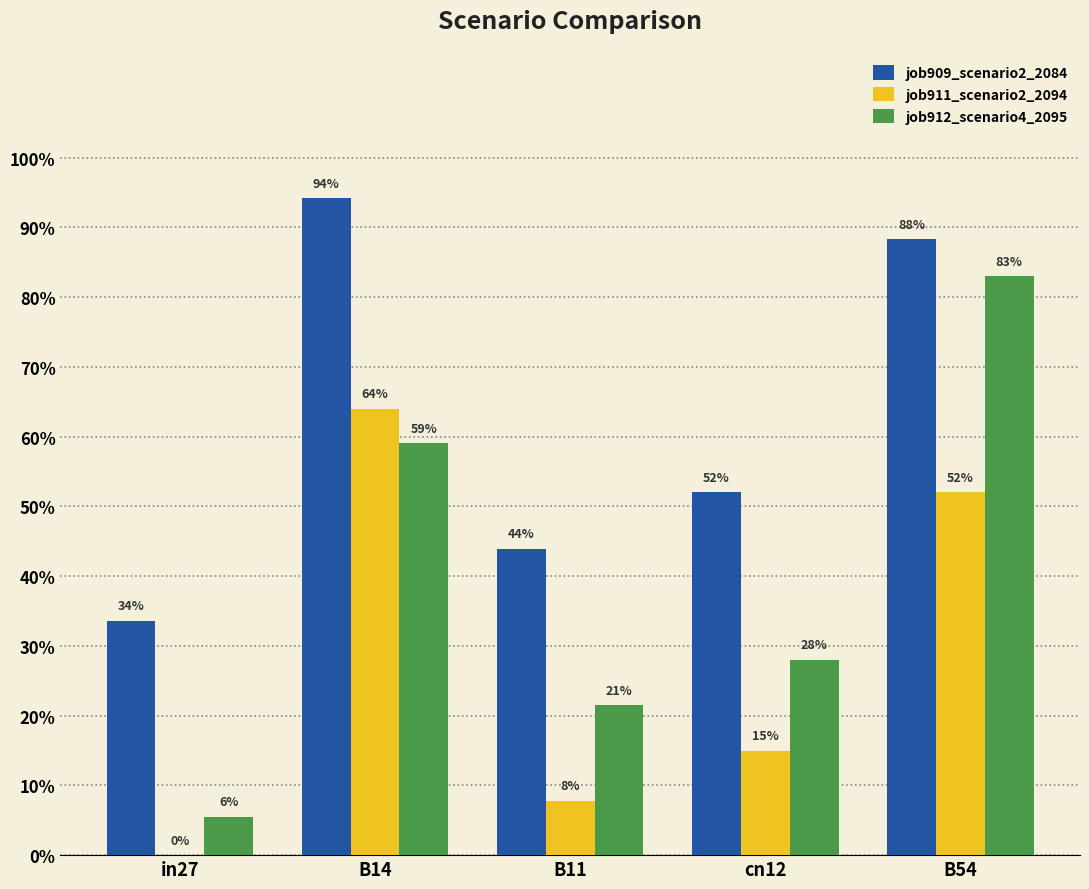

Is the value of job909_scenario2_2084 at B14 greater than the value of job912_scenario4_2095 at B54?

Yes